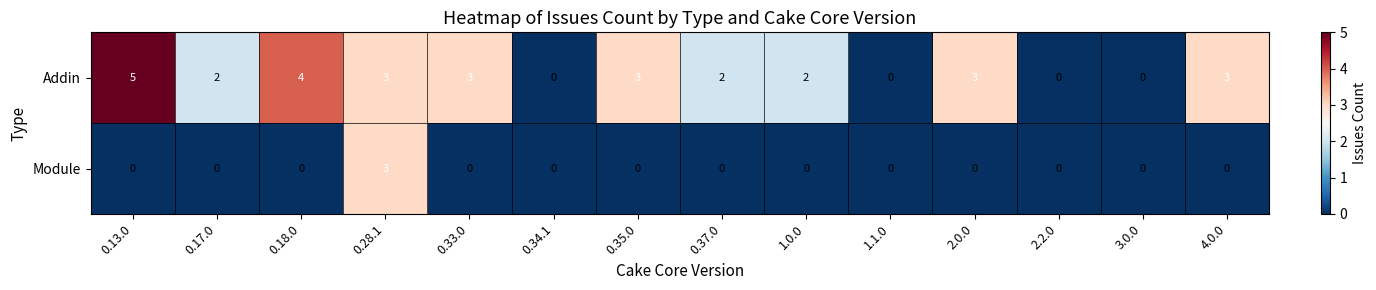

Which label corresponds to the largest value in the chart?

0.13.0